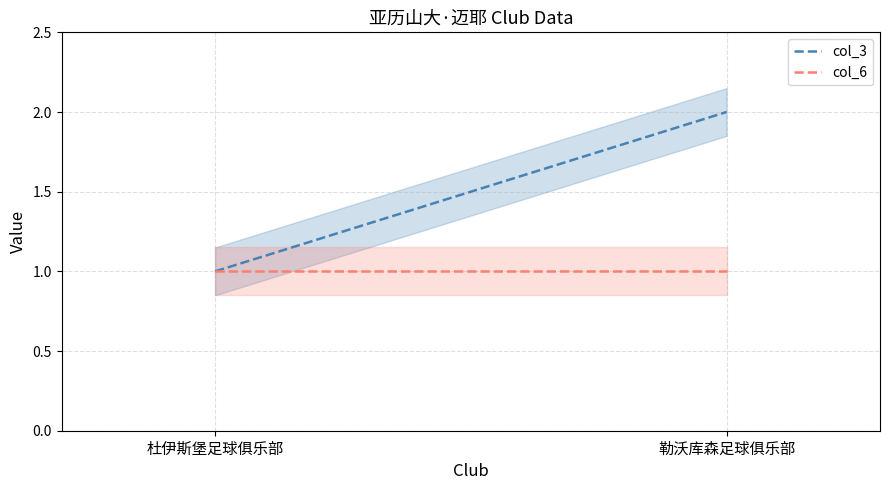

True or false: col_6 has a value of 1 at 杜伊斯堡足球俱乐部.

False